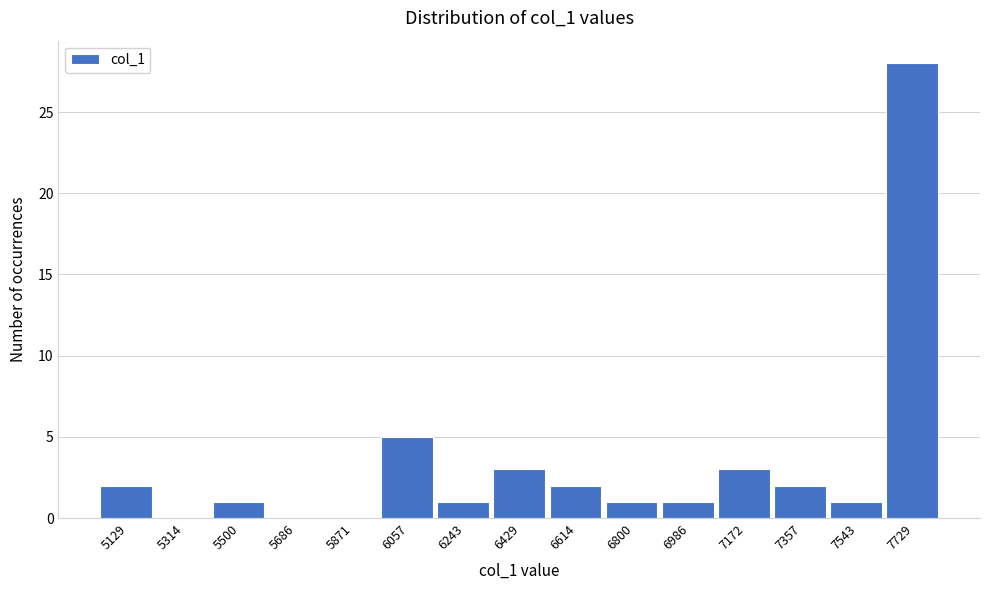

Reading left to right, list all the values displayed in this chart.

5129=2	5314=0	5500=1	5686=0	5871=0	6057=5	6243=1	6429=3	6614=2	6800=1	6986=1	7172=3	7357=2	7543=1	7729=28